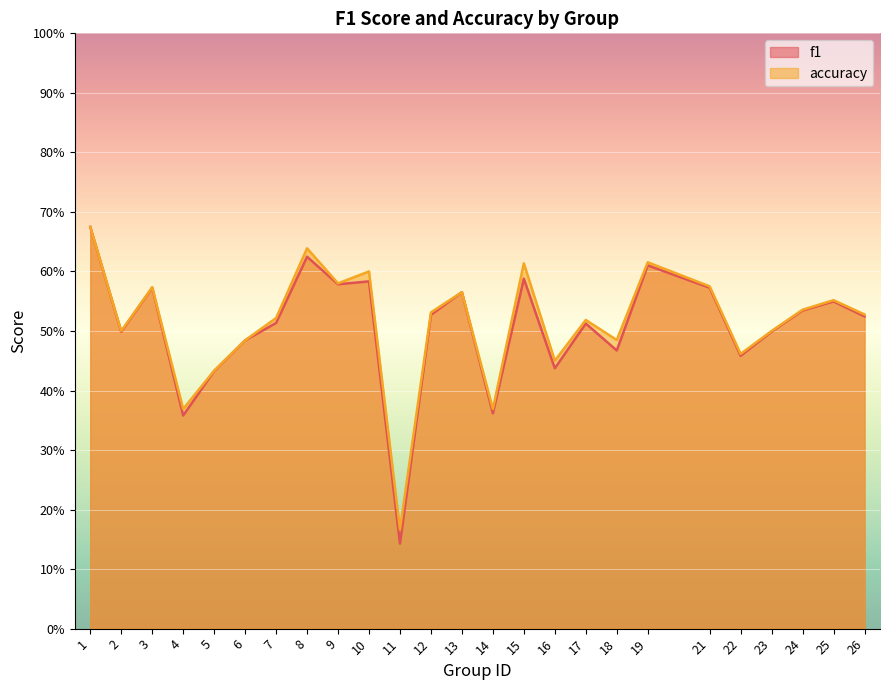

What are all the series names shown in the legend?

f1, accuracy